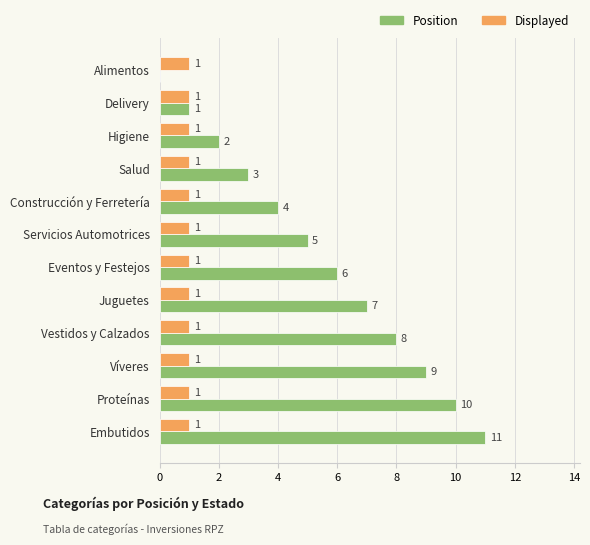

At which label is Position closest to 5?

Servicios Automotrices